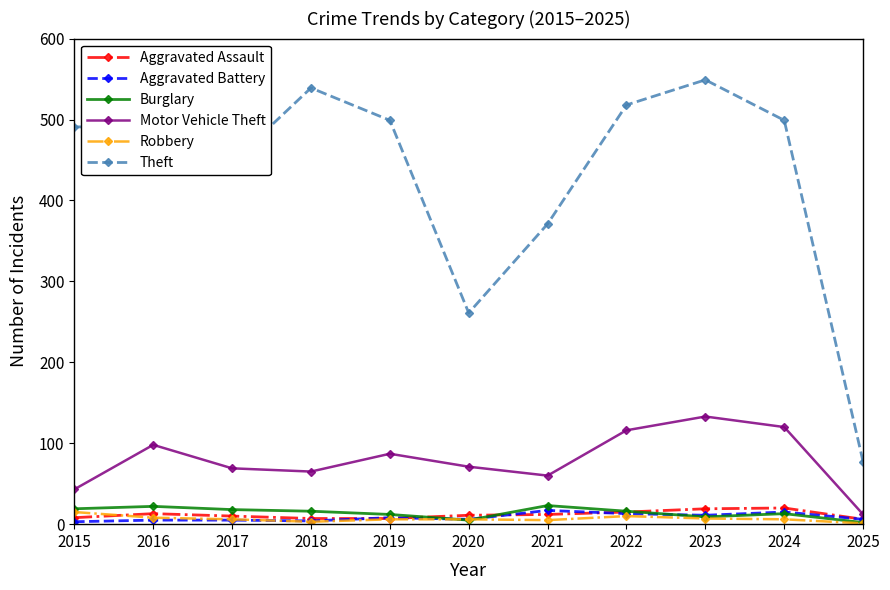

What is the greatest value displayed?

549